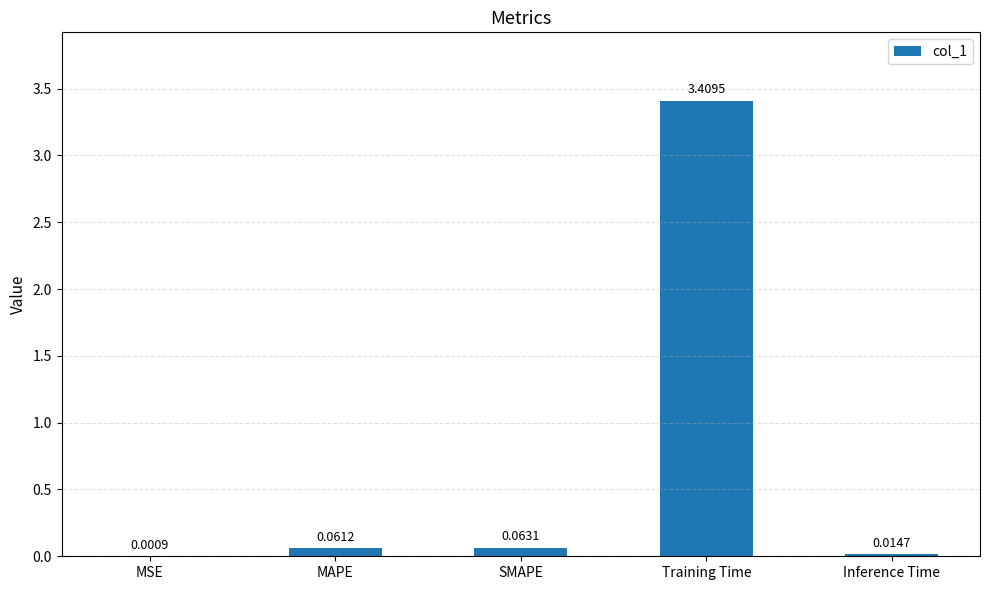

How many distinct data groups are displayed?

1